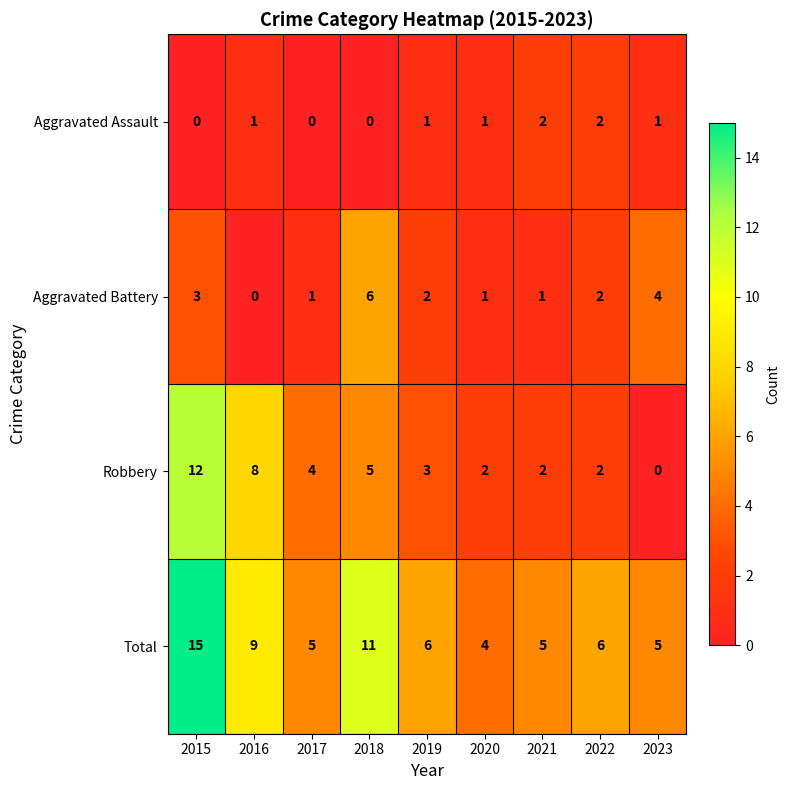

Is it true that Aggravated Battery equals 6 at 2018?

True